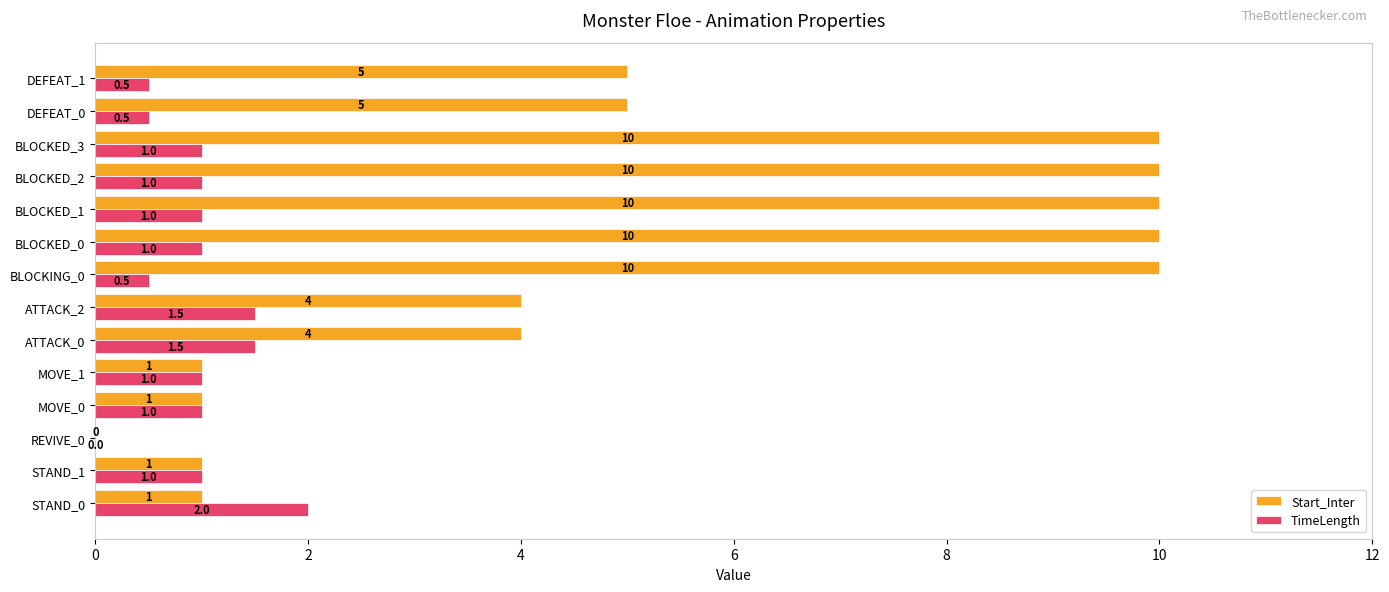

Between BLOCKED_1 and DEFEAT_0, which series saw the biggest shift?

Start_Inter